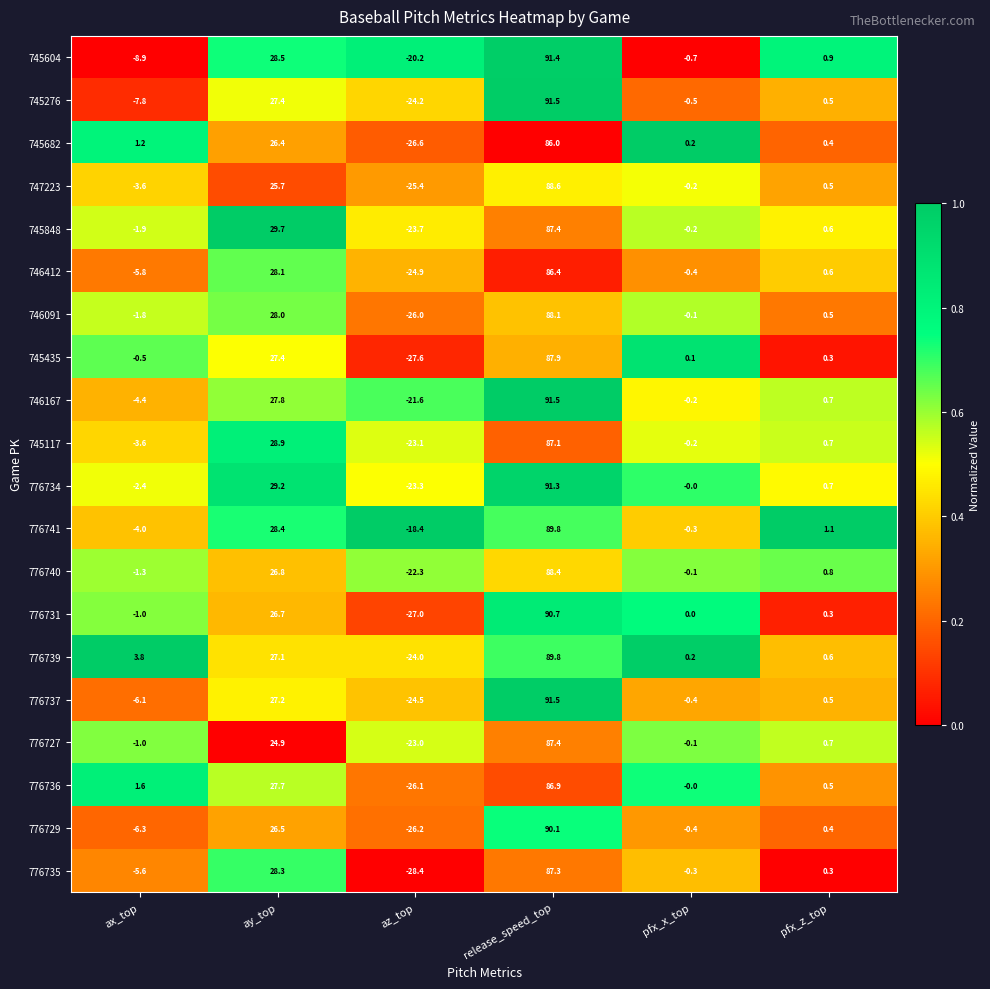

What is the greatest value displayed?

91.5